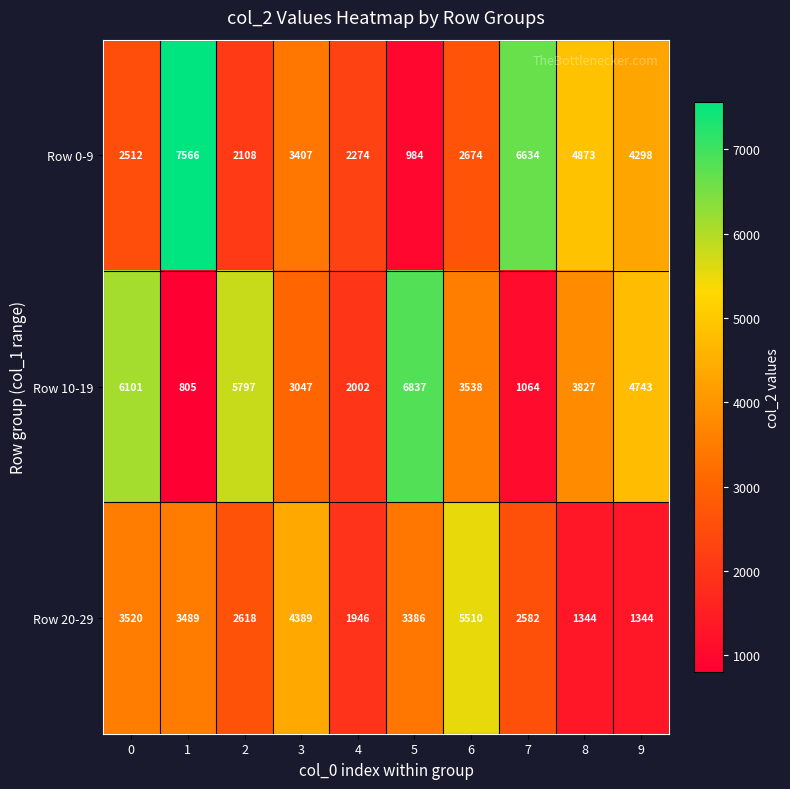

Where is Row 20-29 nearest to the value 3427?

5